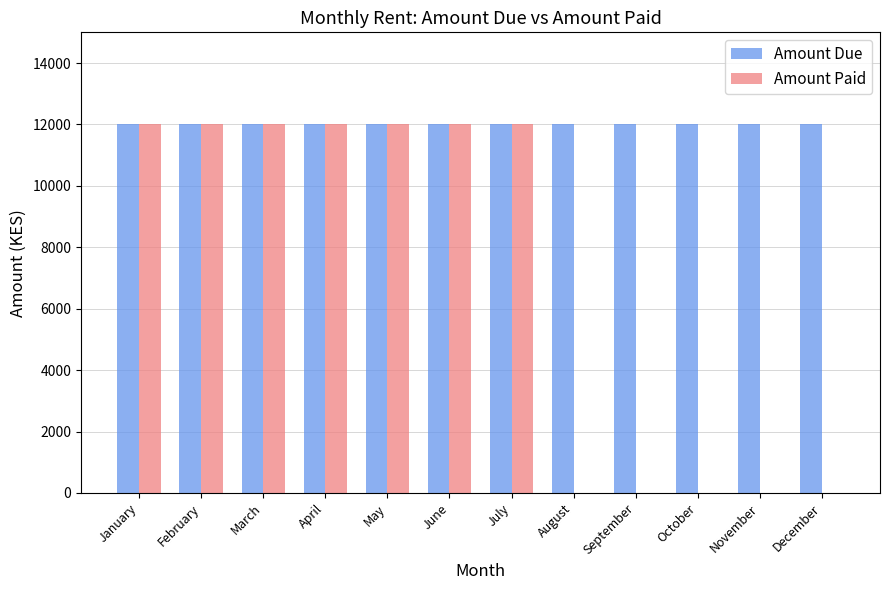

The Amount Paid series shows 6364 at December. True or false?

False